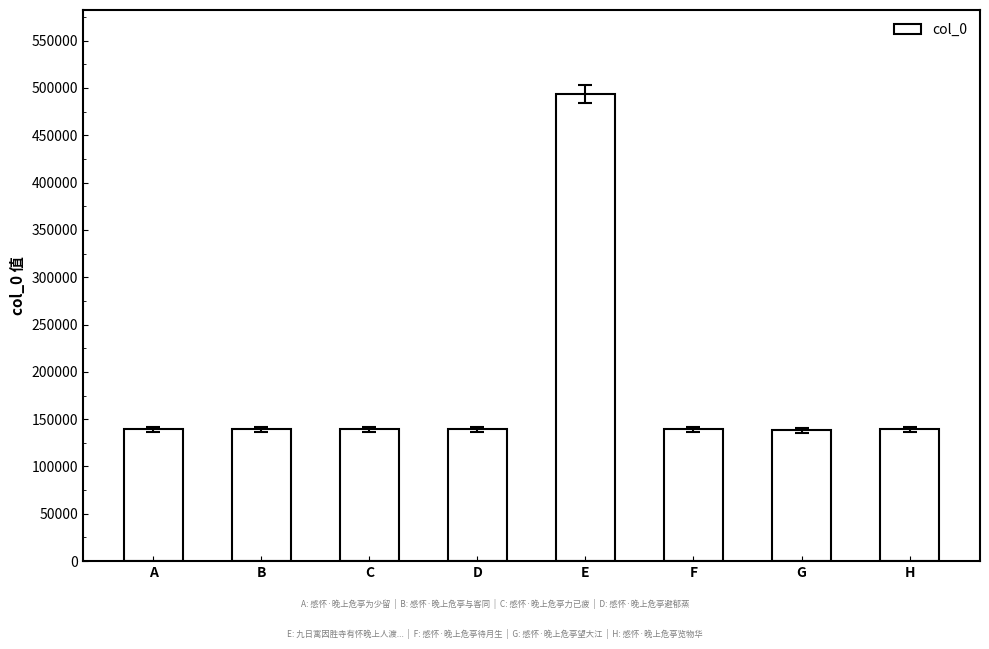

What is the difference between the maximum and minimum values?

355118